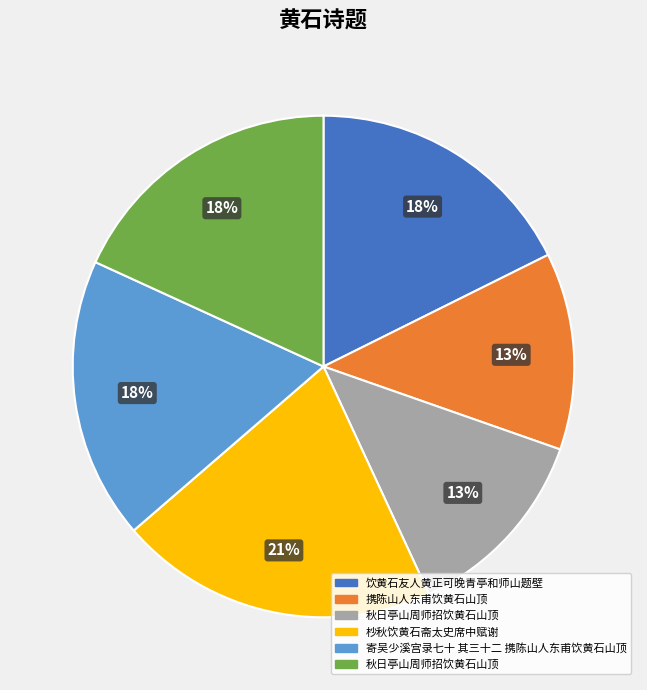

How many slices are in this pie chart?

6